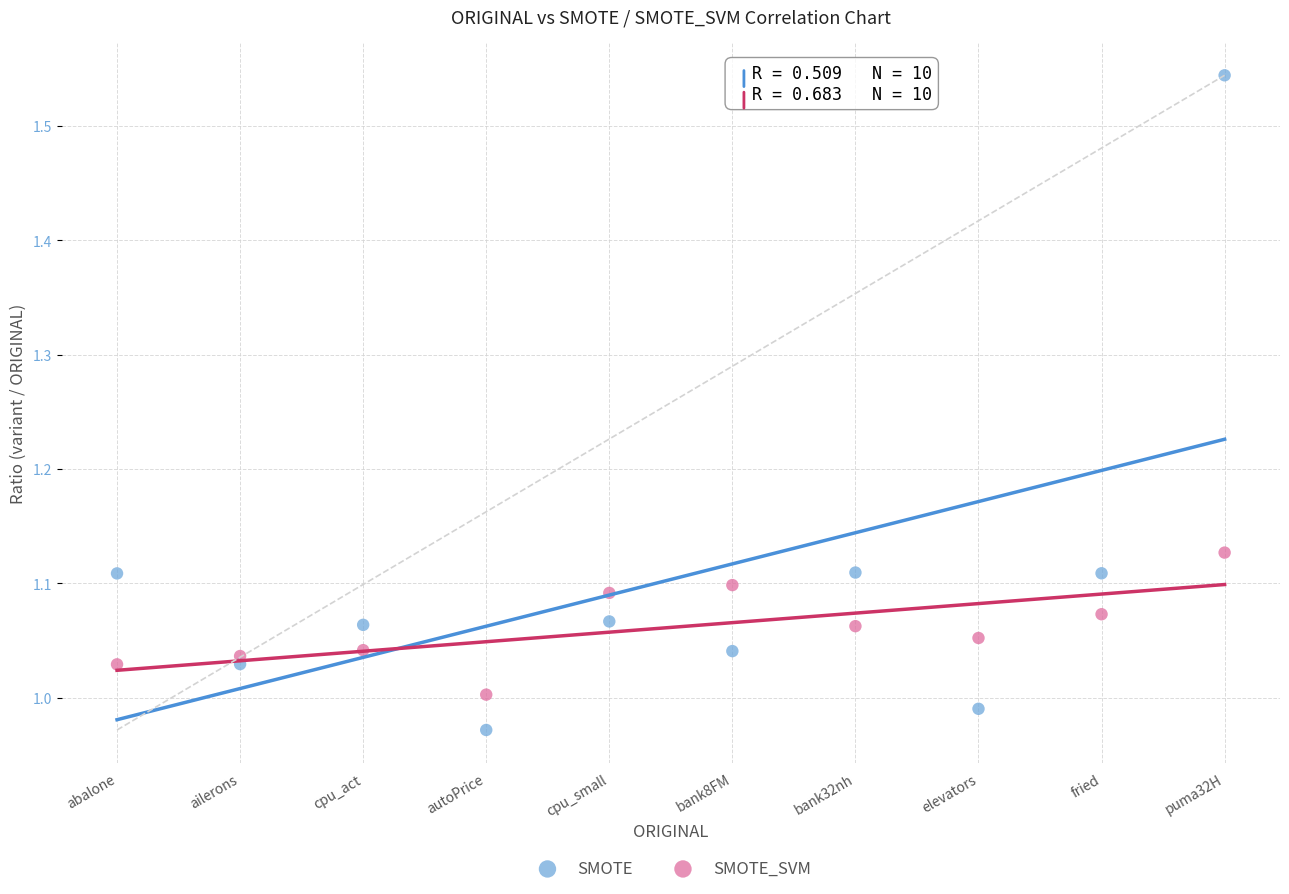

Which series reaches the maximum Y coordinate?

SMOTE